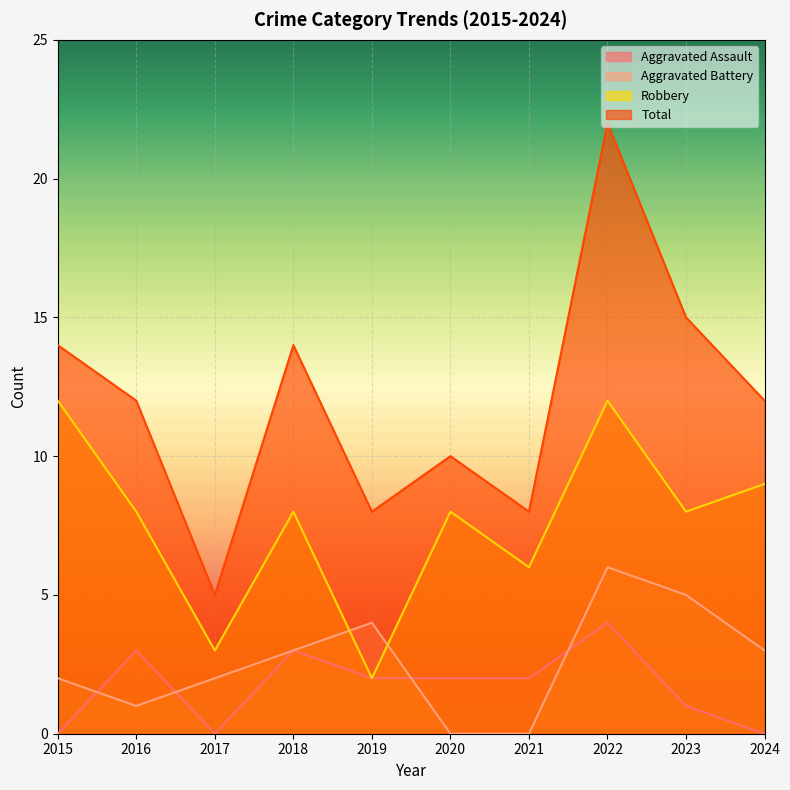

At which category is the sum across all series the highest?

2022